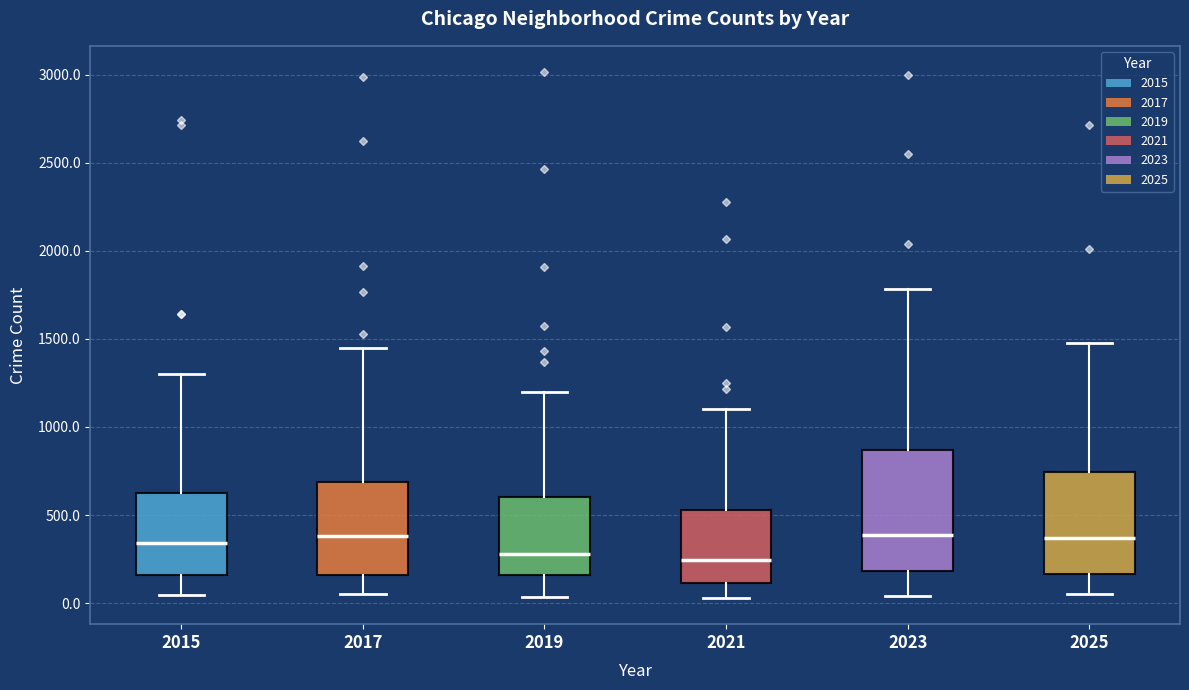

Which box is the tallest, from its lower edge to its upper edge?

2023